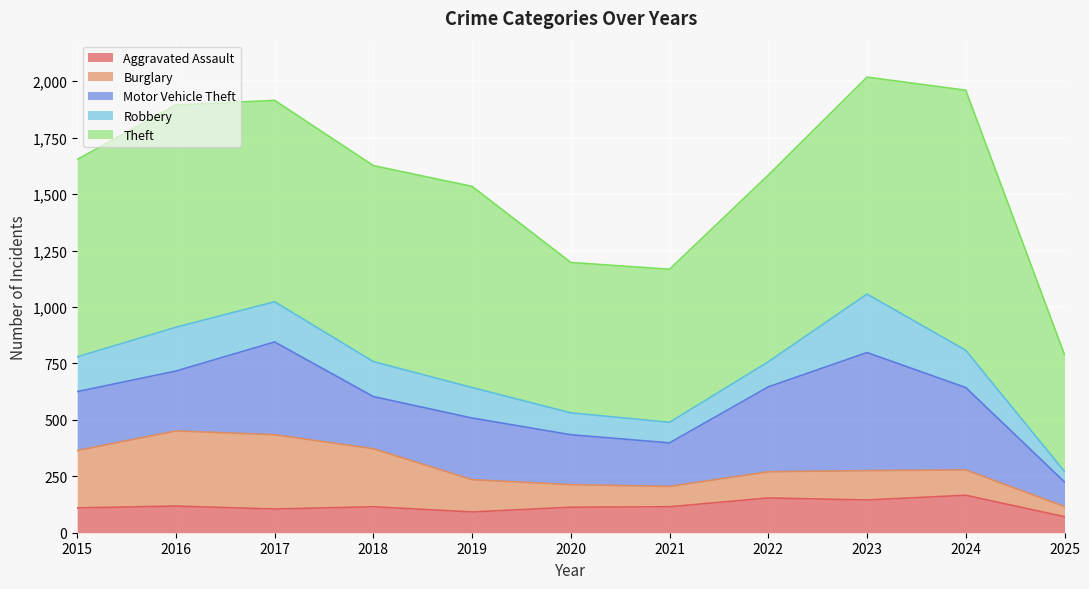

The Theft series shows 678 at 2021. True or false?

True